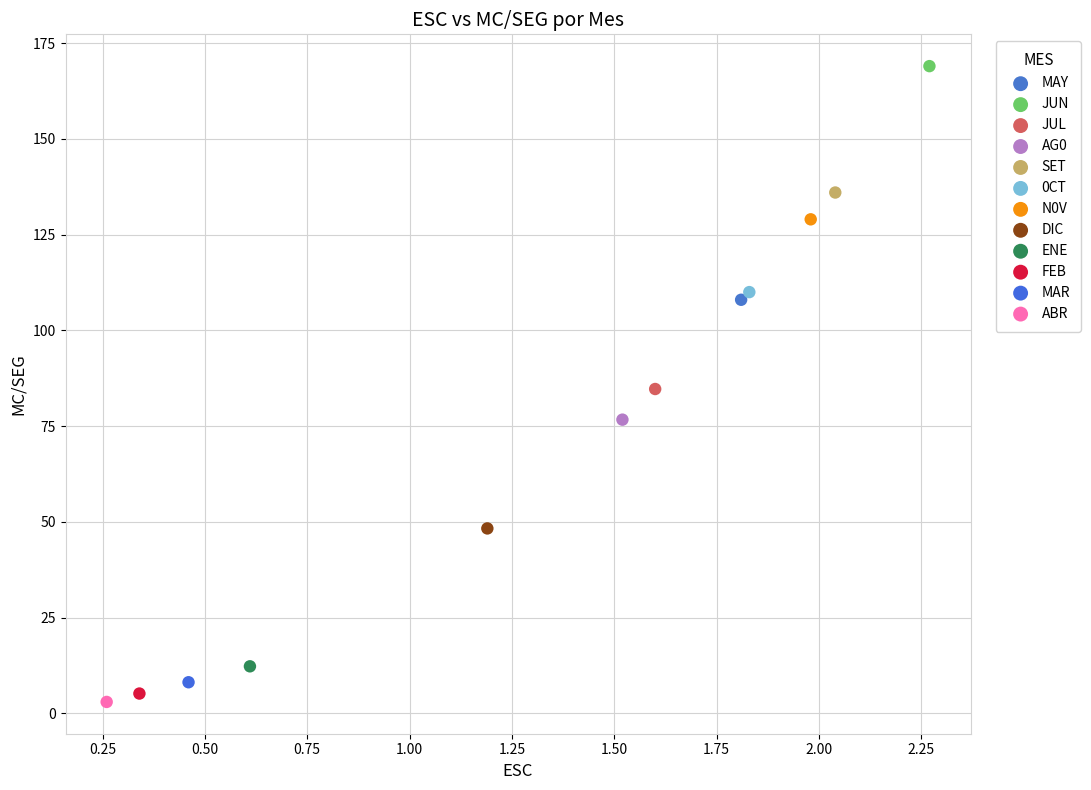

Which series contains the highest Y value?

JUN